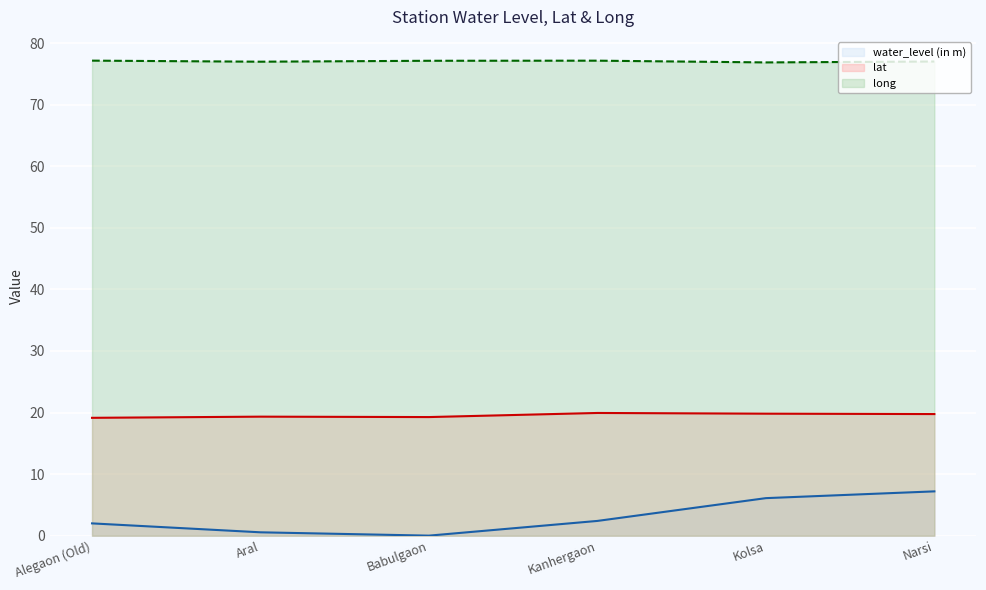

At which label is long closest to 77?

Narsi